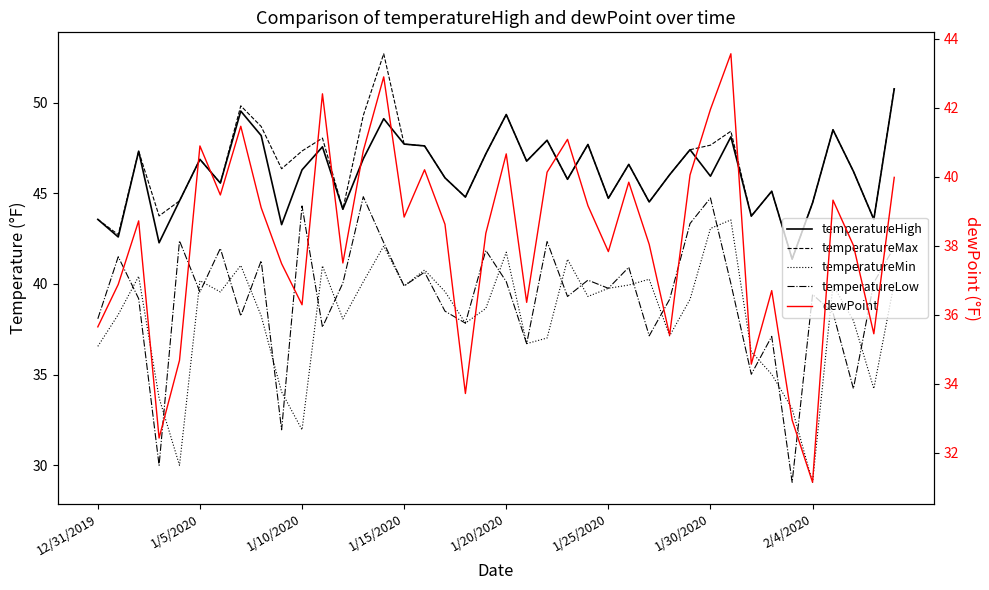

What is the sum of the temperatureHigh values at 39 and 15?

98.5